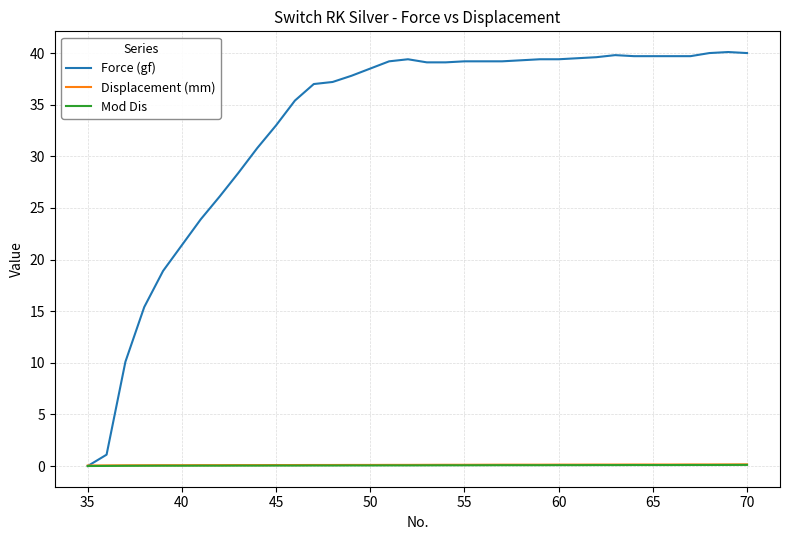

What are all the series names shown in the legend?

Force (gf), Displacement (mm), Mod Dis